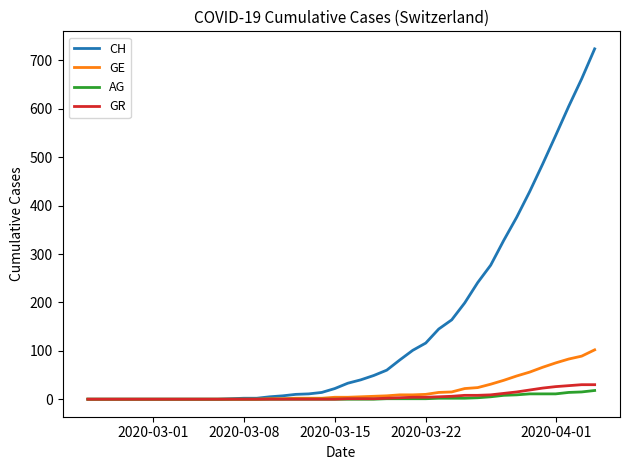

What is the highest value of the GE series?

102